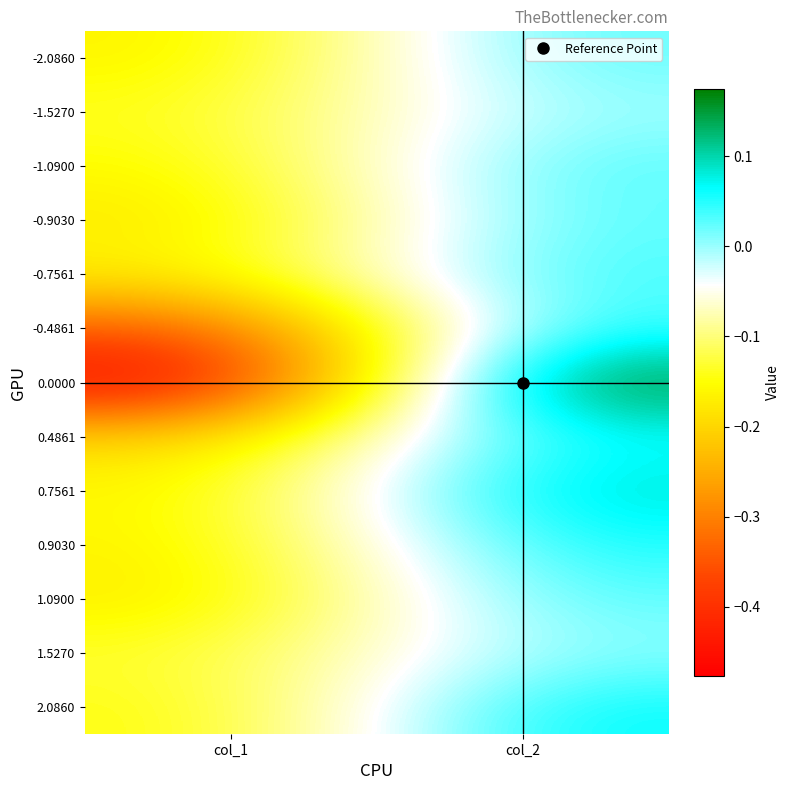

At how many categories does at least one series exceed 0?

1